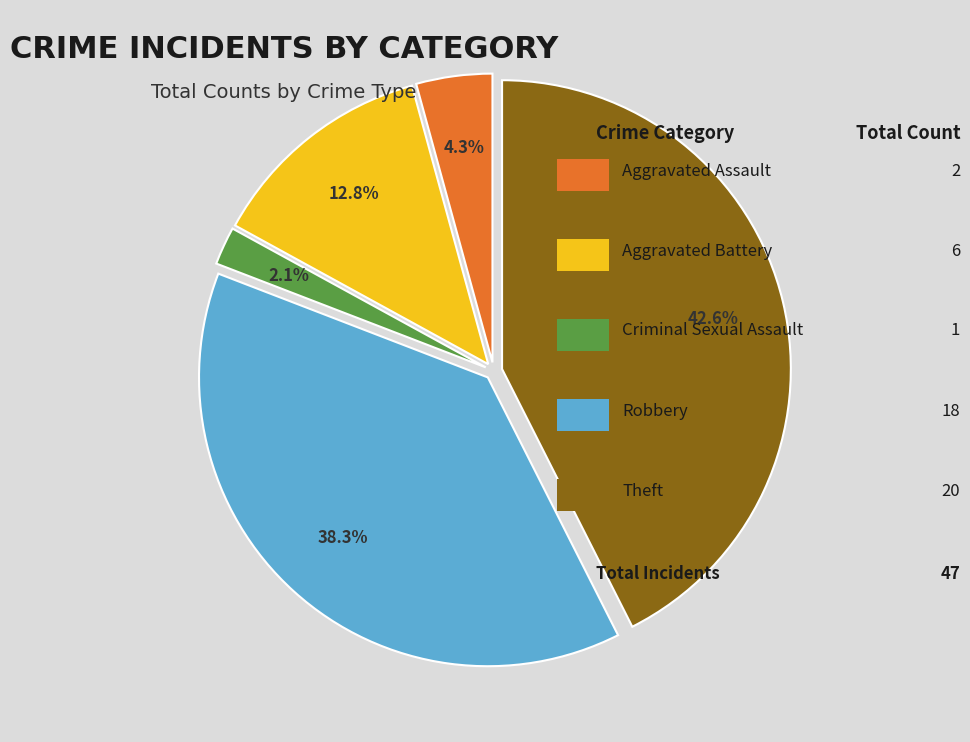

Is there any slice that represents more than half of the pie?

No